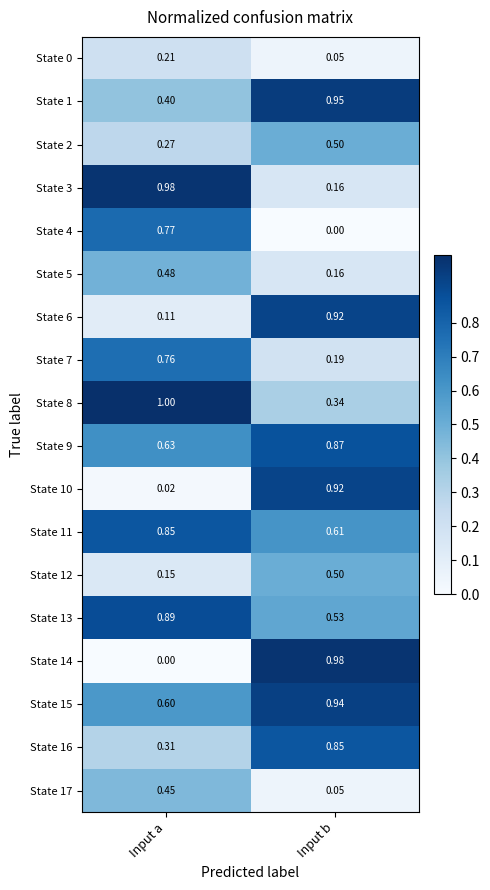

Is the value of State 12 at Input a greater than the value of State 7 at Input a?

No